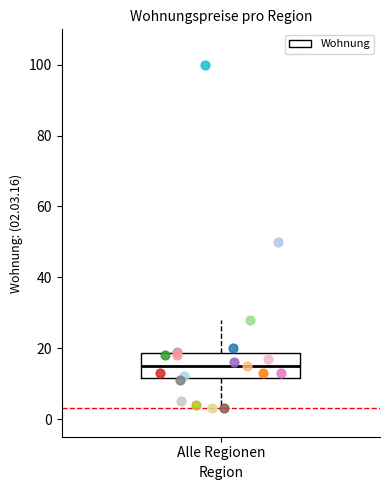

Where does the lower whisker of the box for Alle Regionen end on the y-axis? The values are not printed on the chart, so give them approximately, as read against the axis.

4